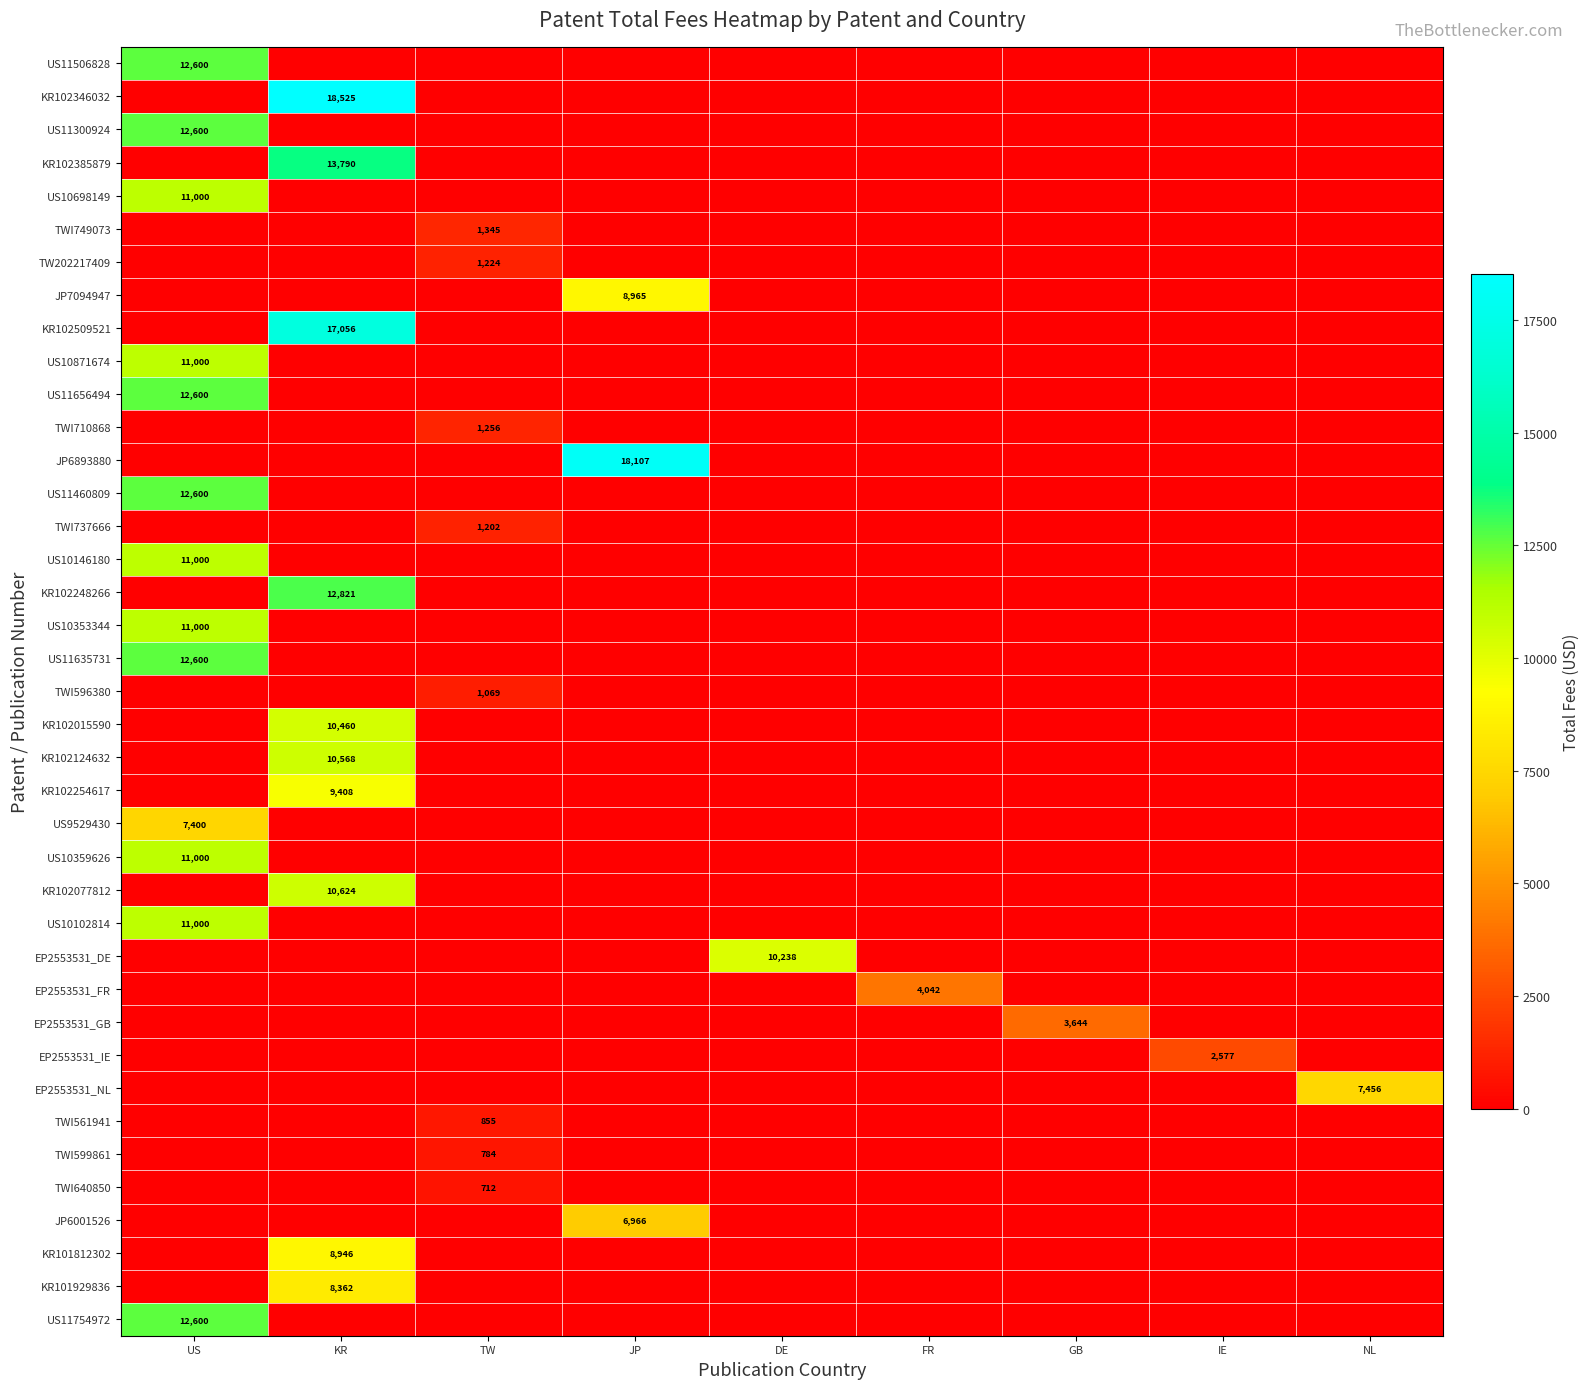

True or false: TWI599861 has a value of 0.0 at JP.

True